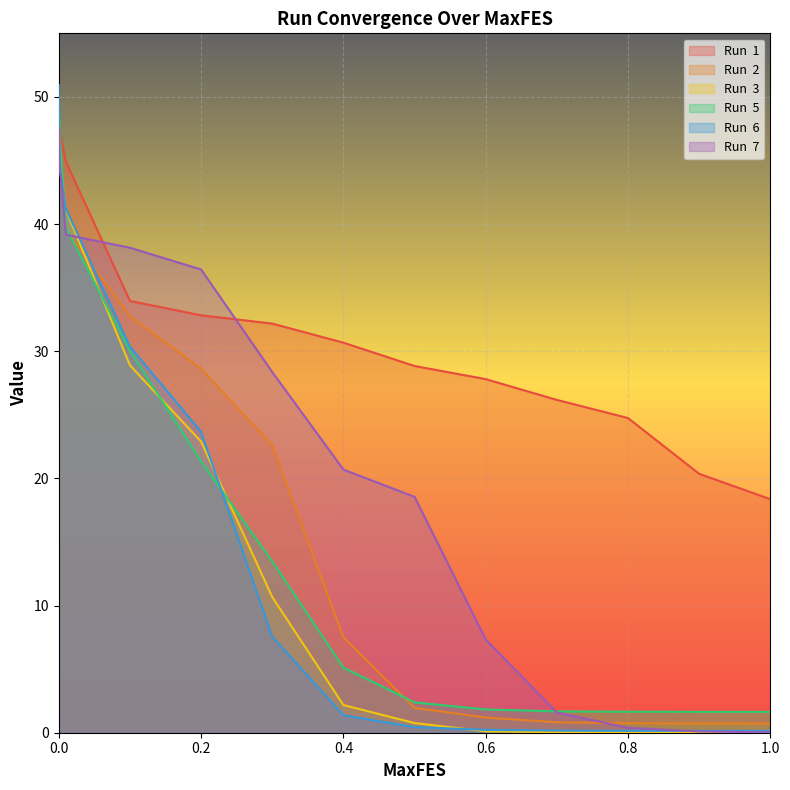

What are all the series names shown in the legend?

Run  1, Run  2, Run  3, Run  5, Run  6, Run  7